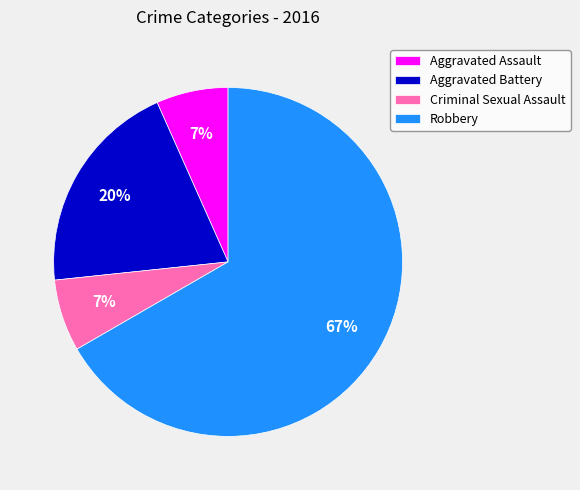

Which has a higher value, Aggravated Battery or Robbery?

Robbery